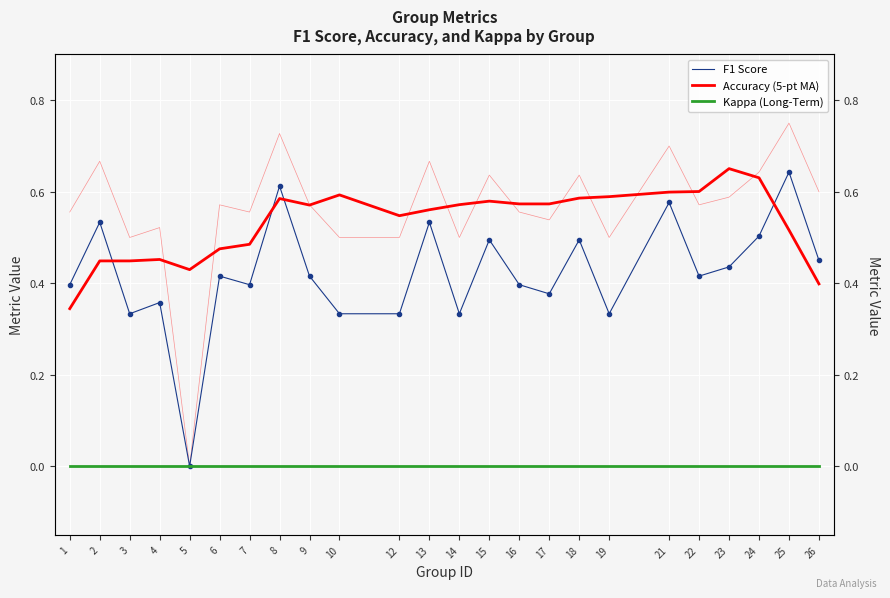

At which category is the sum across all series the highest?

8